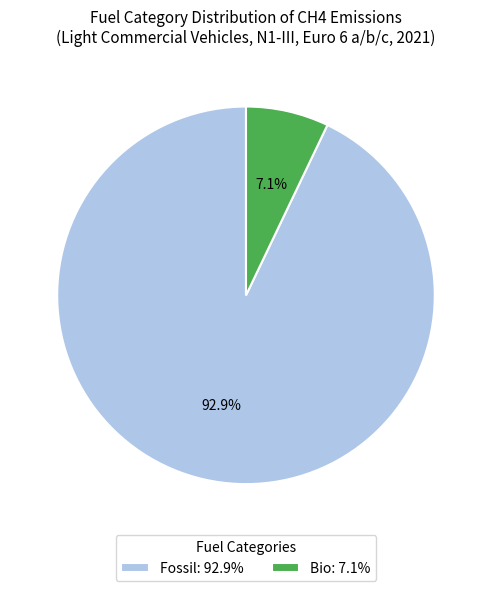

What is the total percentage of Bio and Fossil?

100.0%